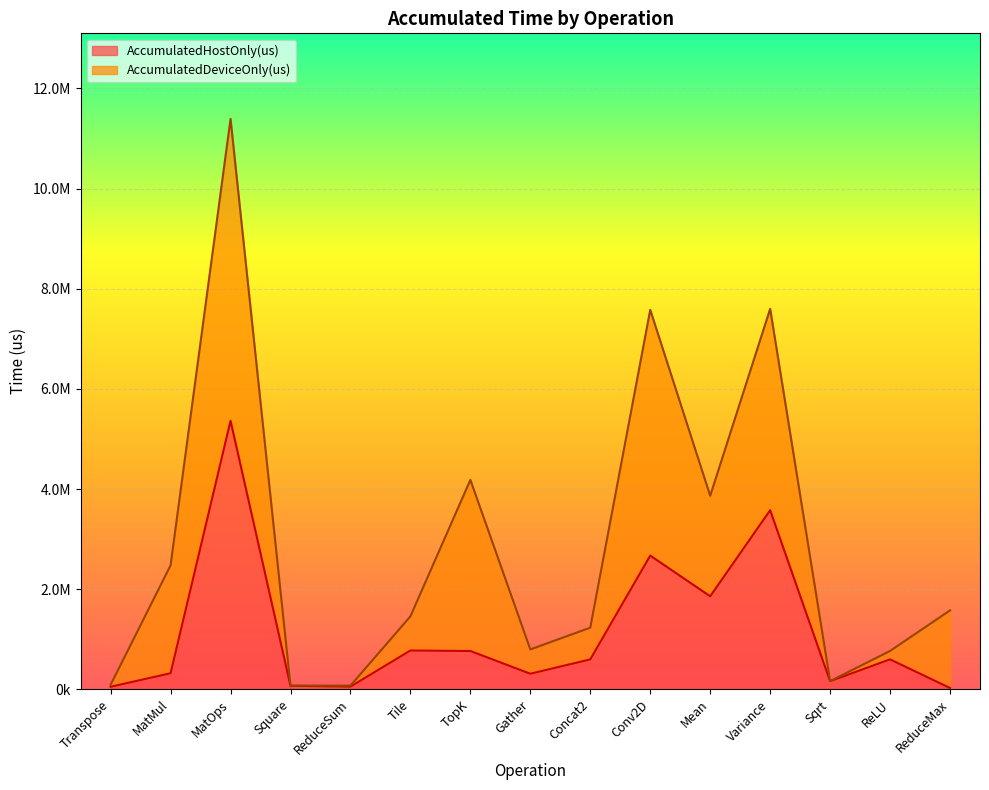

Rank the categories by value from highest to lowest.

MatOps, Variance, Conv2D, Mean, Tile, TopK, Concat2, ReLU, MatMul, Gather, Sqrt, Square, ReduceSum, Transpose, ReduceMax